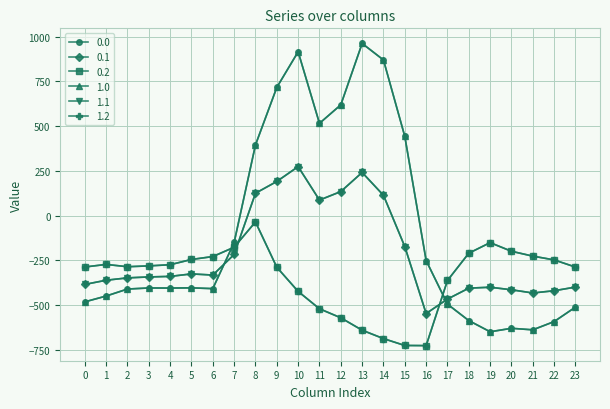

Does the chart have visible grid lines?

Yes